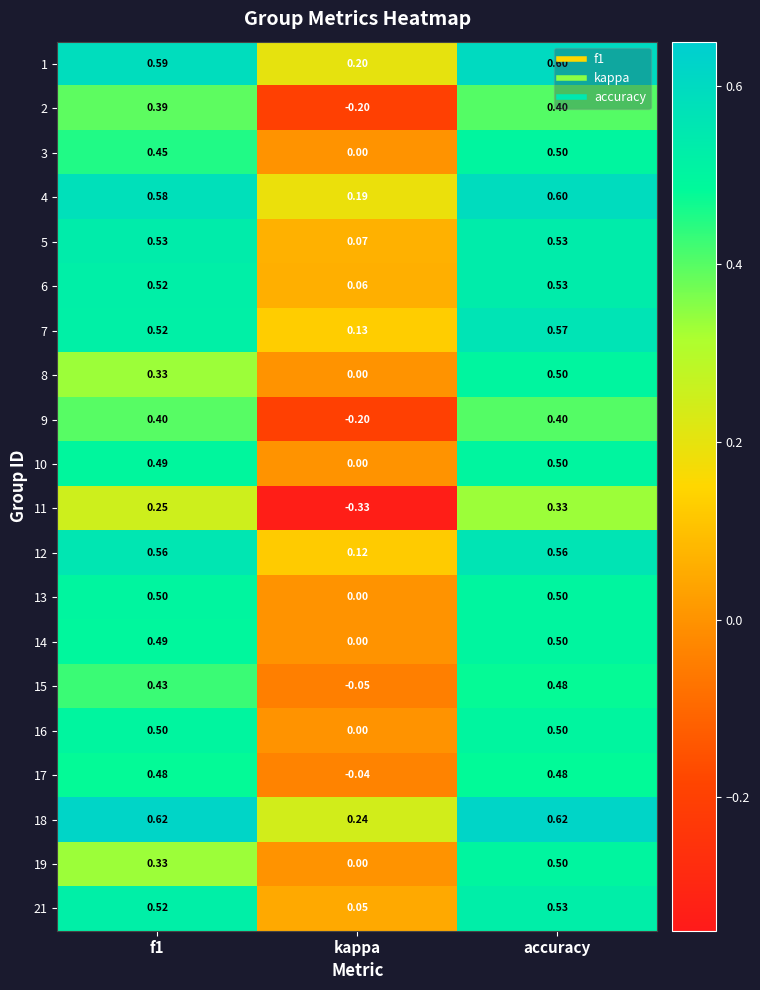

At which category is the sum across all series the highest?

accuracy